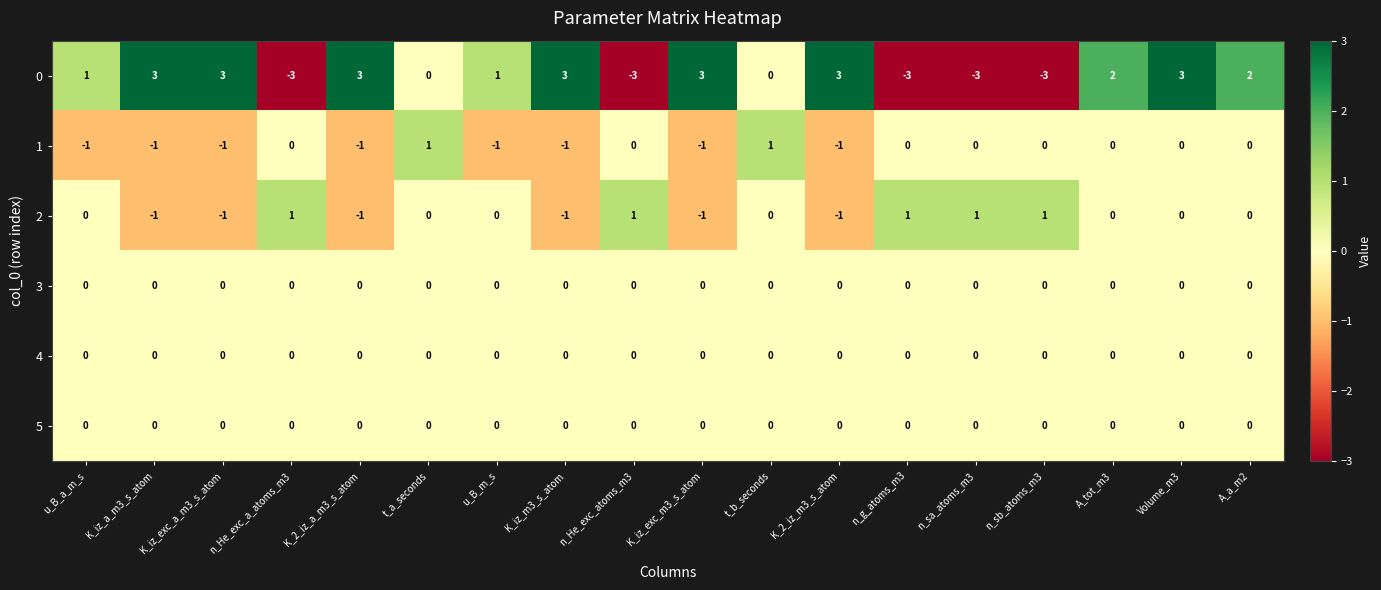

What is the sum of all 1 values?

-6